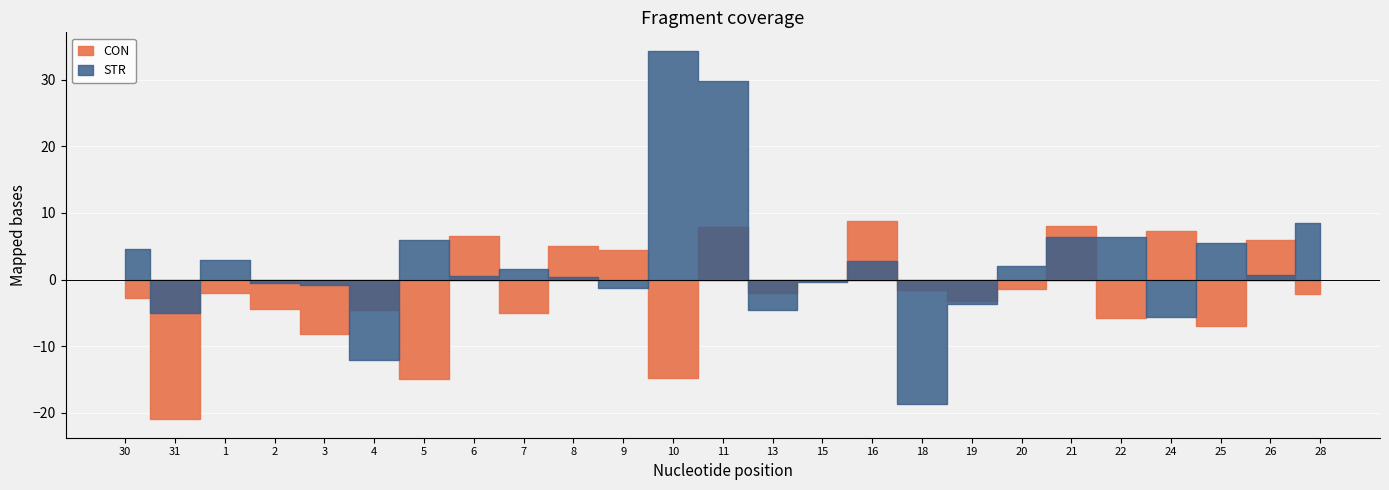

Count the number of categories in the chart.

25